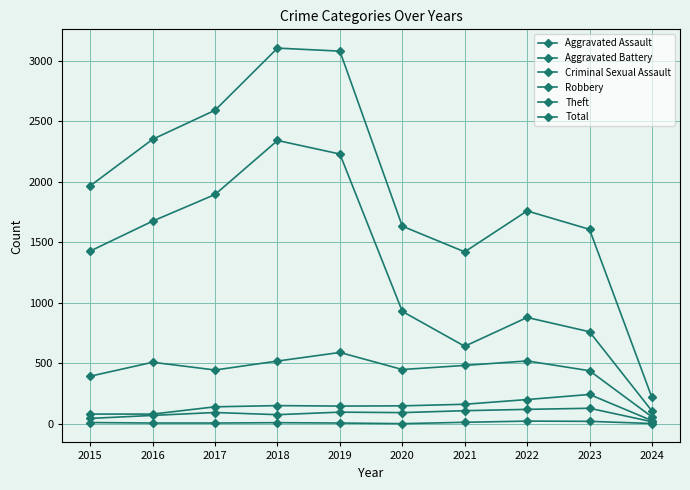

How many series are shown in this chart?

6